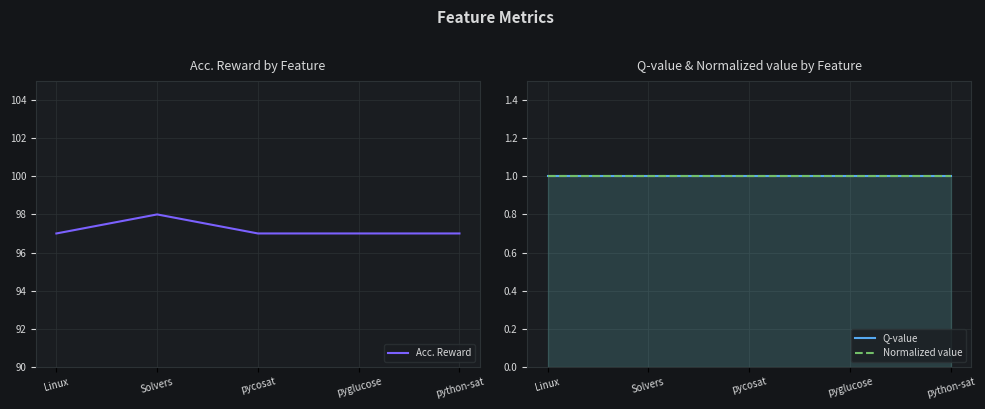

At pyglucose, list the series in order from largest to smallest.

Acc. Reward, Q-value, Normalized value